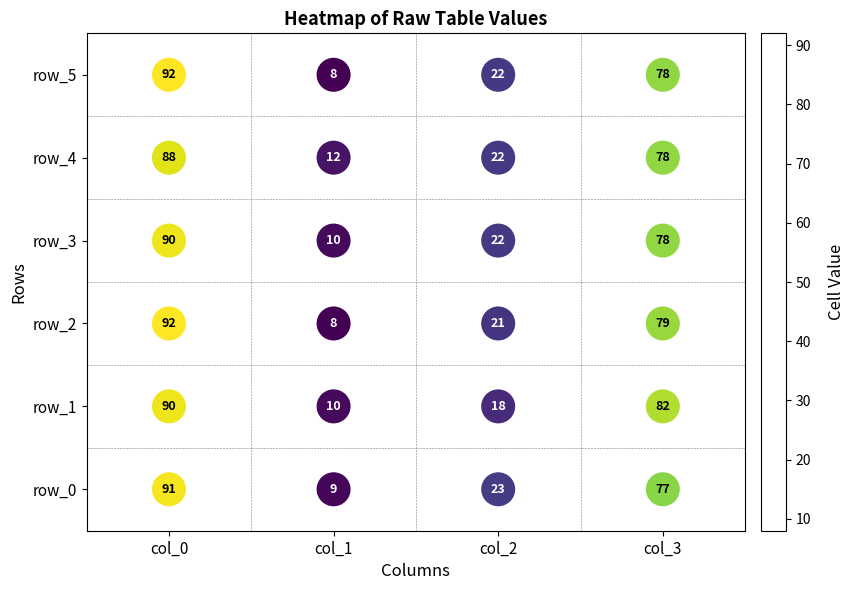

At which label does row_1 reach its peak?

col_0